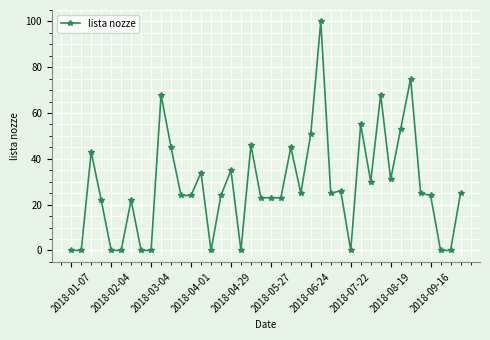

True or false: the data has more than 1 interior local peaks.

True